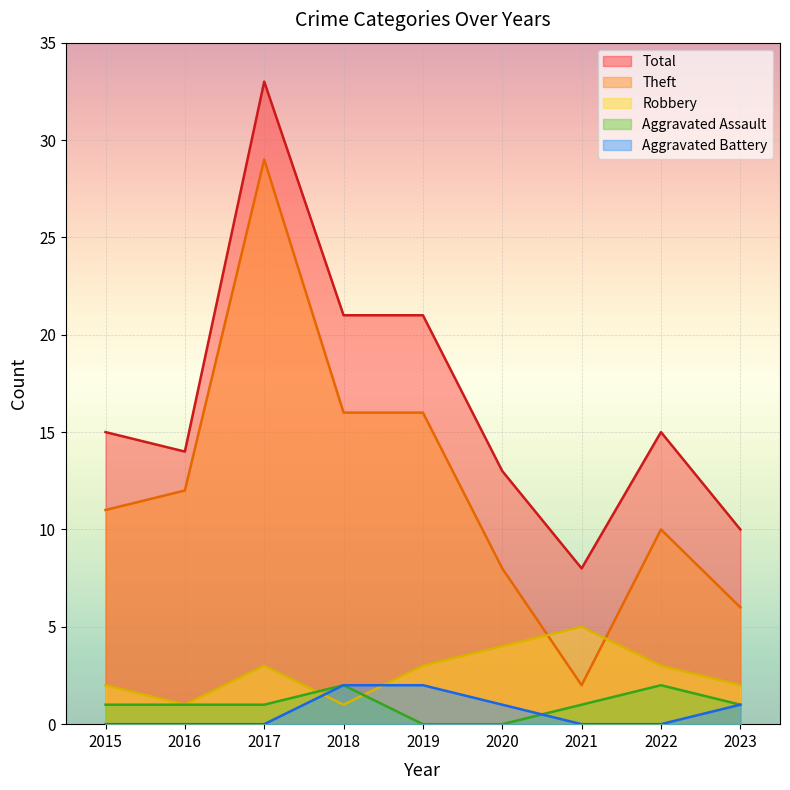

Count the Robbery values in the range 2 to 3.

5